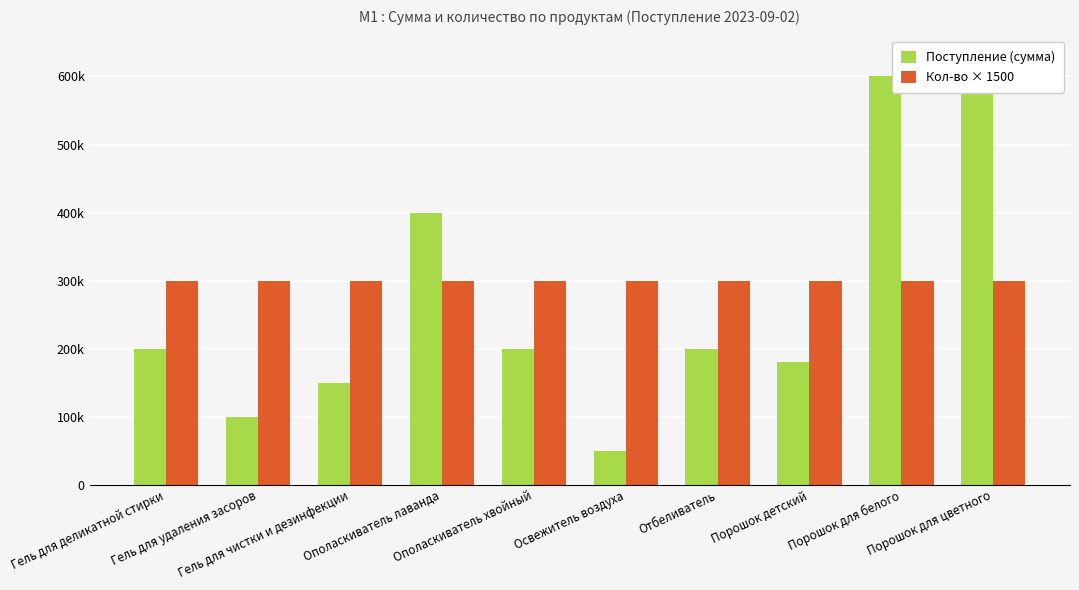

Which has a higher value, Ополаскиватель лаванда or Освежитель воздуха?

Ополаскиватель лаванда